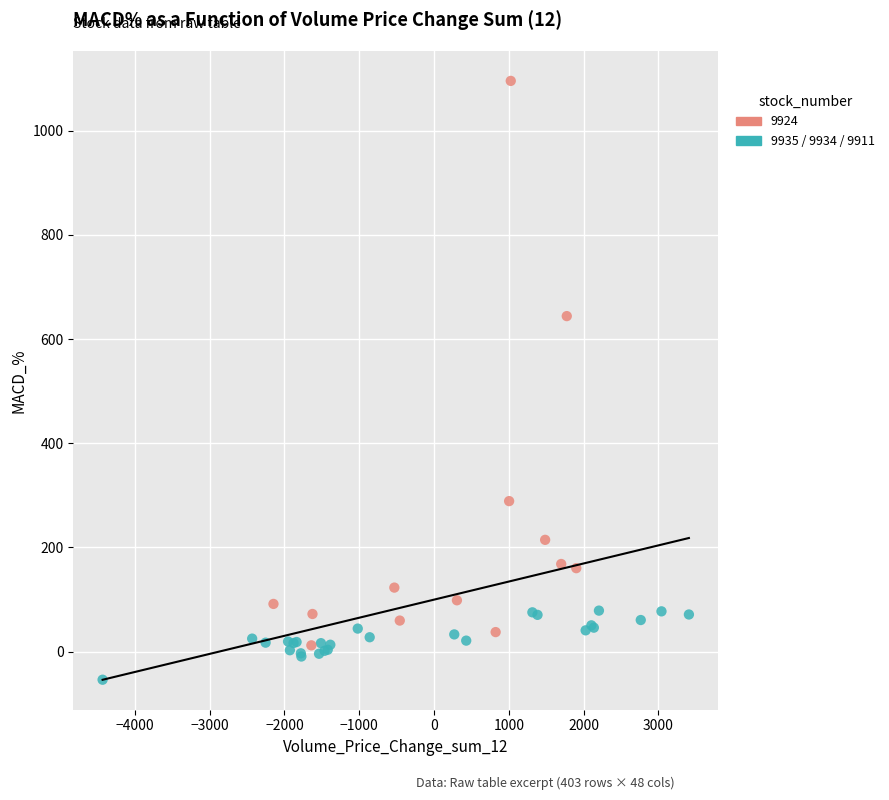

Which series contains the highest Y value?

9924